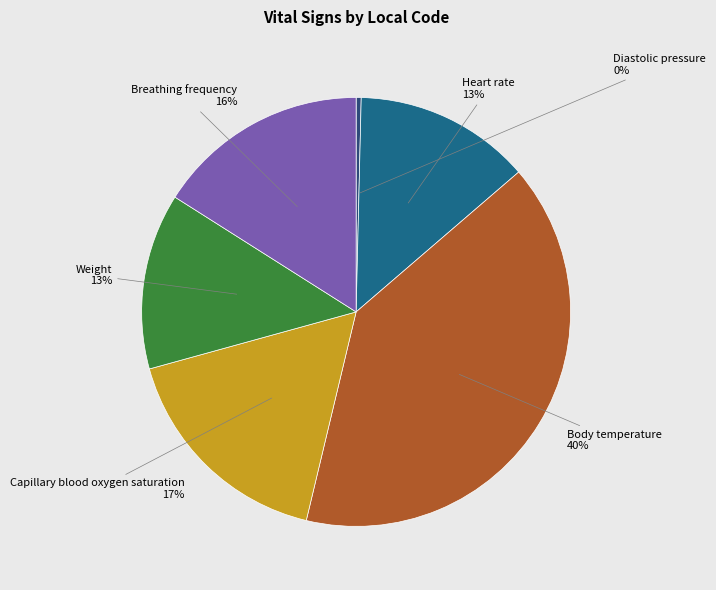

To the nearest percent, what is the average slice percentage?

17%